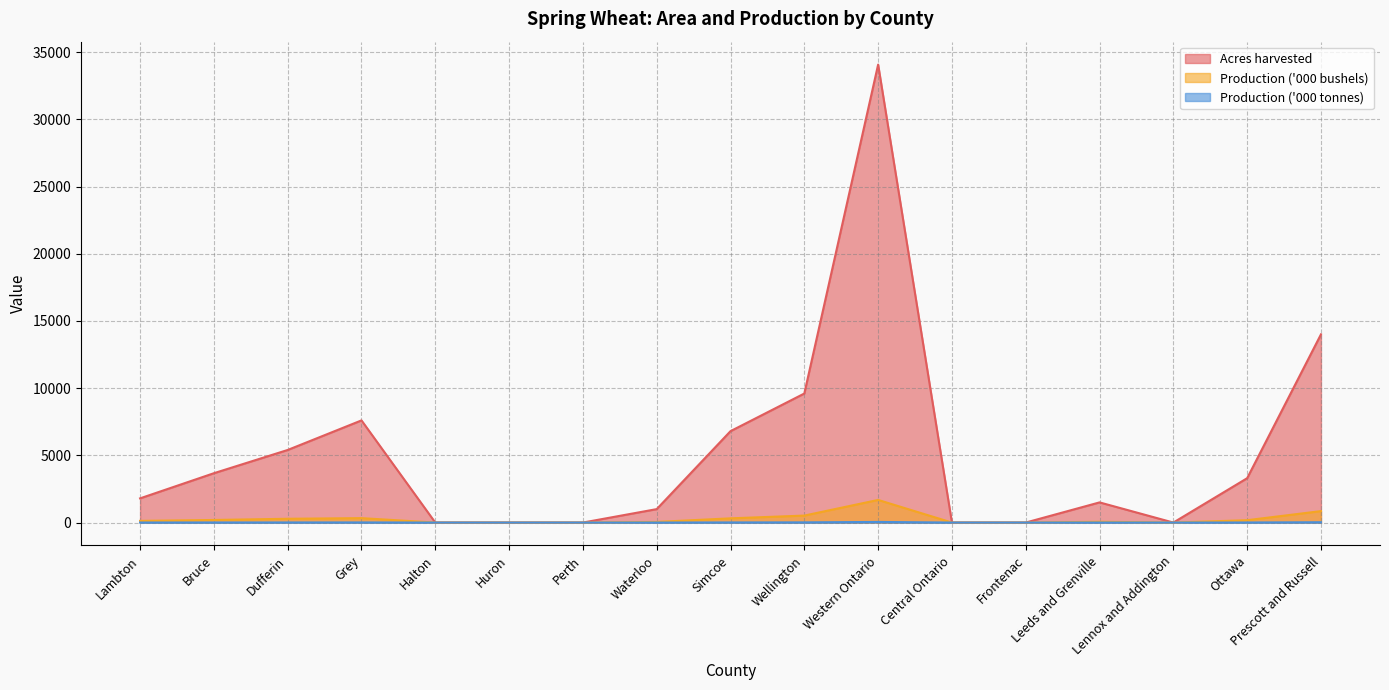

Does the chart display data point markers on the line(s)?

No